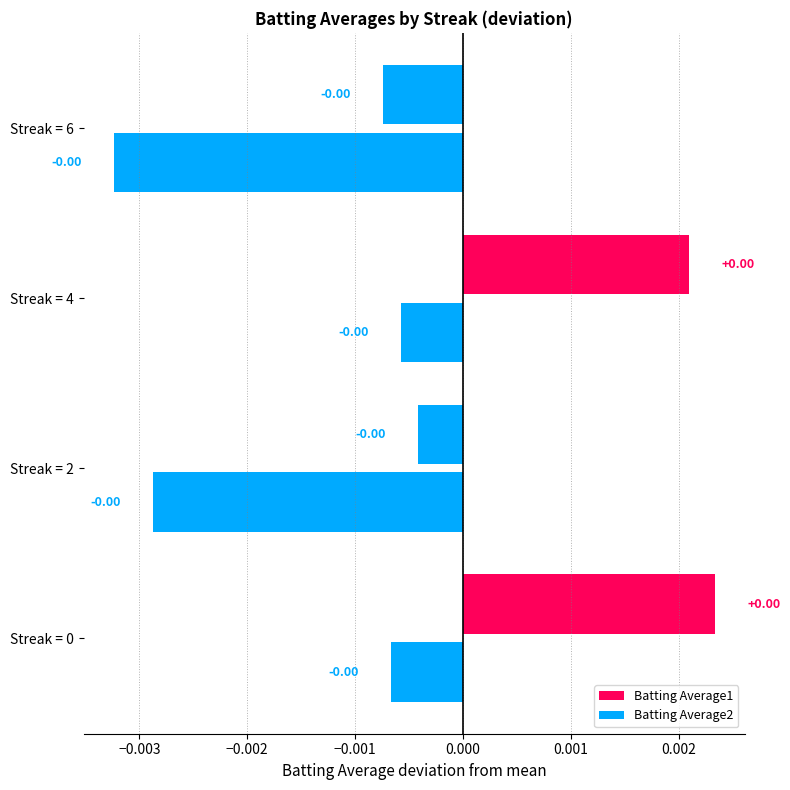

How many positive values does the Batting Average1 series have?

2